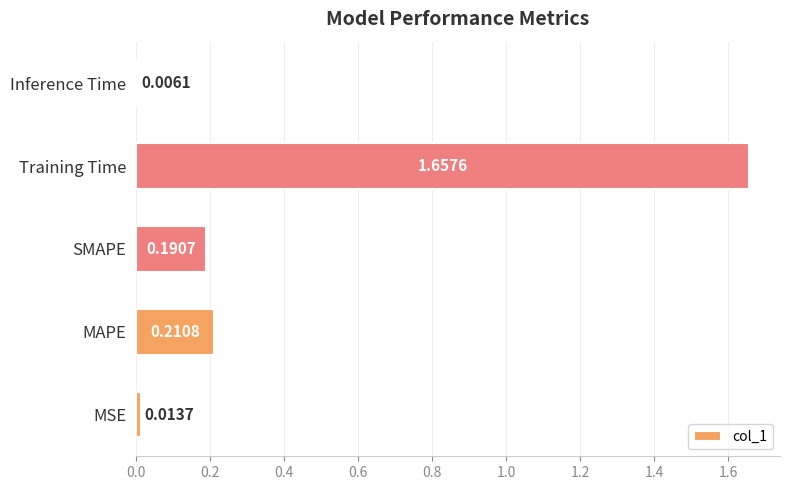

Are the bars horizontal?

Yes